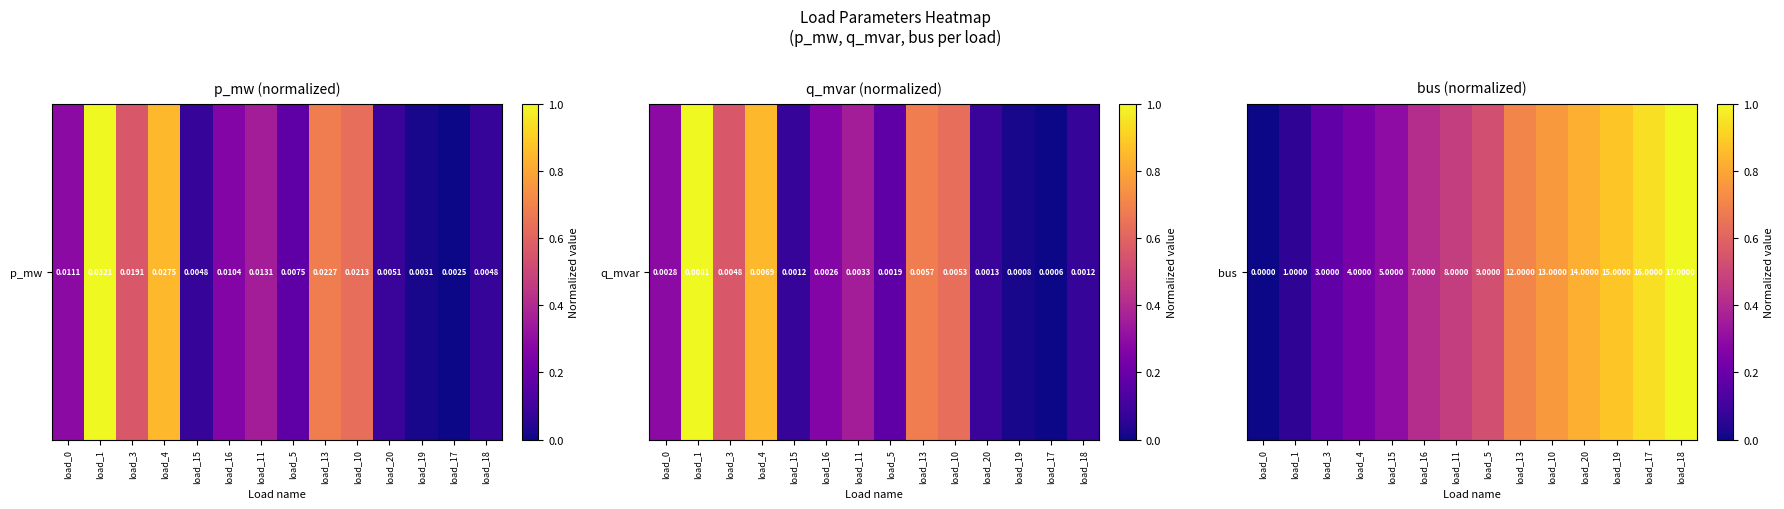

Which category has the lowest value across all series?

load_0